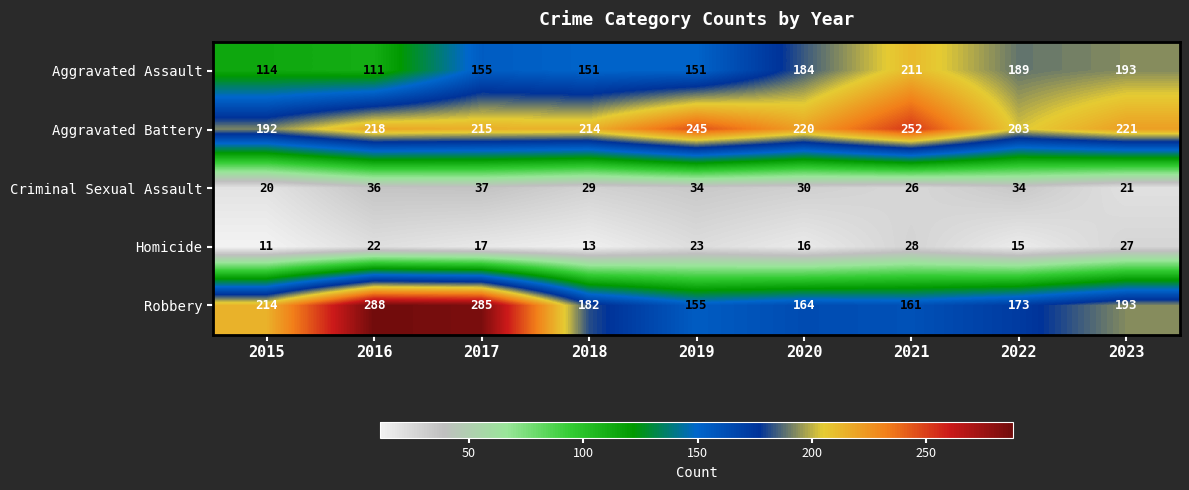

Count the number of categories in the chart.

9